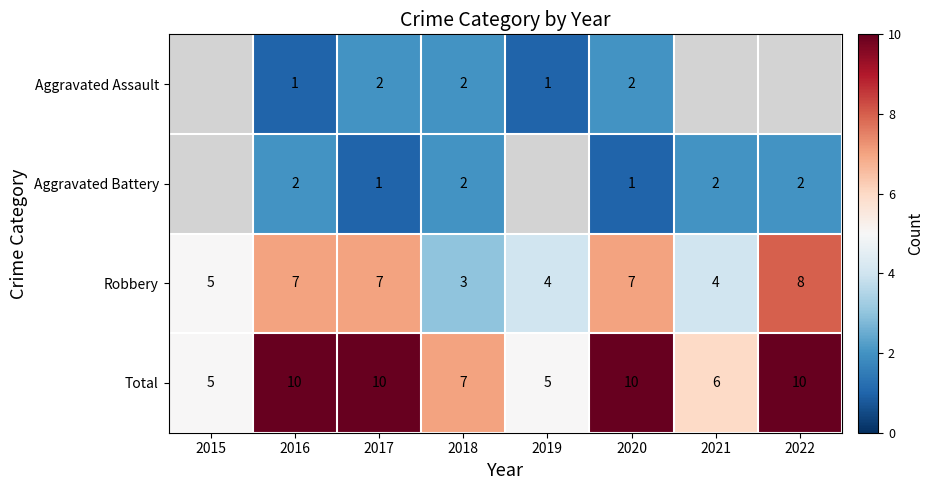

Is the value of Robbery at 2017 greater than the value of Aggravated Assault at 2018?

Yes